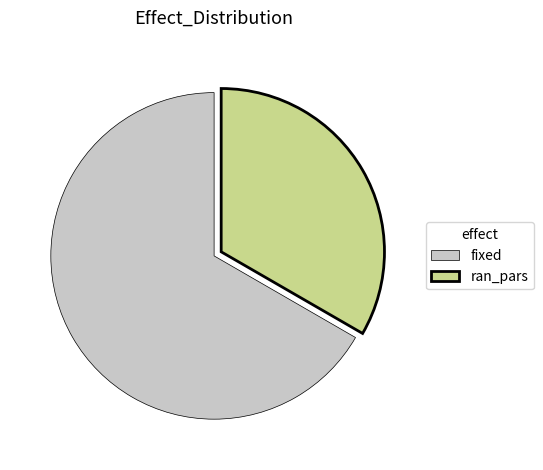

True or false: ran_pars accounts for 21% of the total.

False